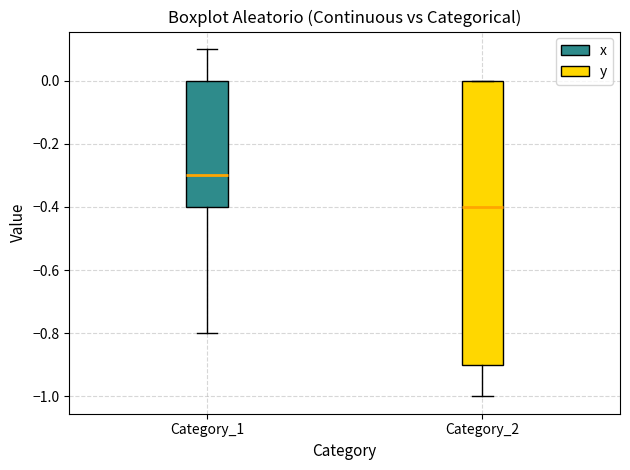

Reading left to right, read every box against the y-axis: the position of its median line, the range the box covers, and the ends of its whiskers. The values are not printed on the chart, so give them approximately, as read against the axis.

Category_1: median -0.3, box -0.4 to 0.0, whiskers -0.8 to 0.1
Category_2: median -0.4, box -0.9 to 0.0, whiskers -1.0 to 0.0